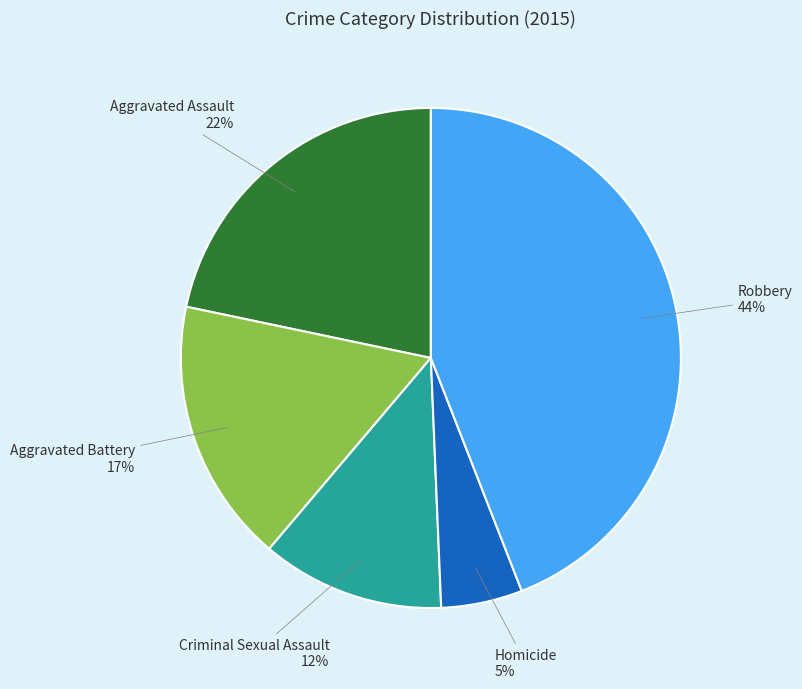

To the nearest percent, what is the difference between the largest and smallest slice percentages?

39%